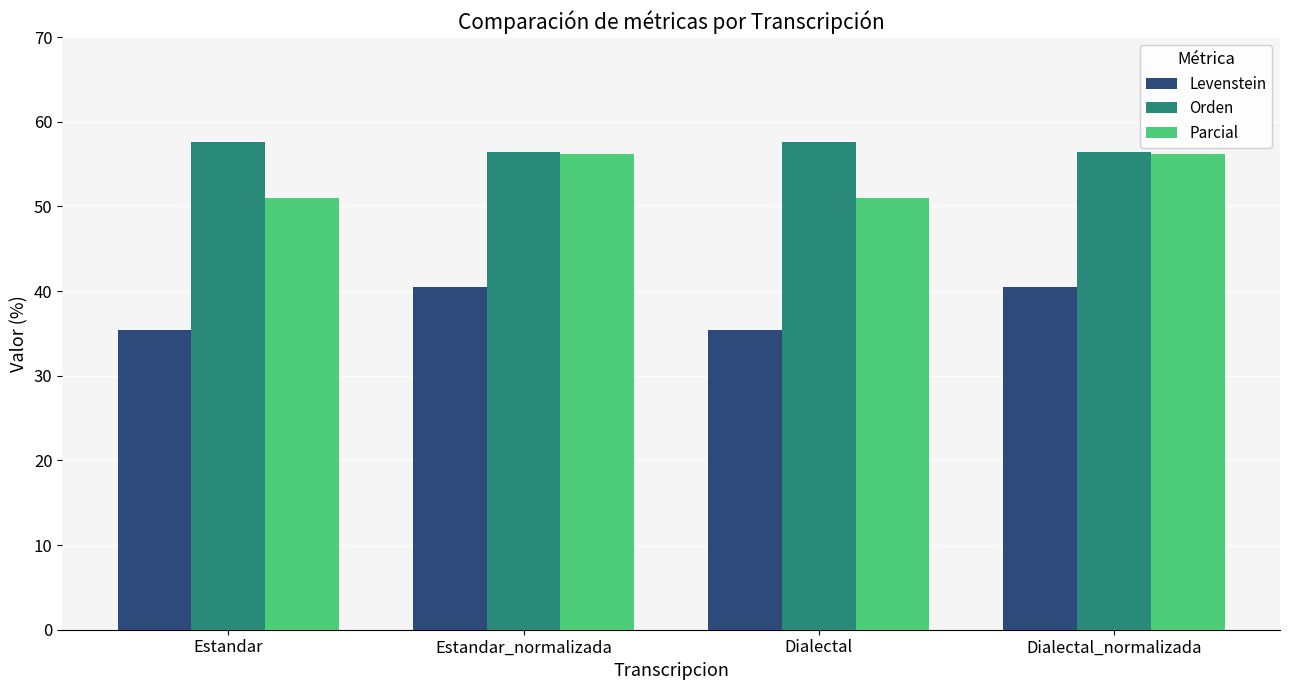

Count the Orden values in the range 56 to 57.

2